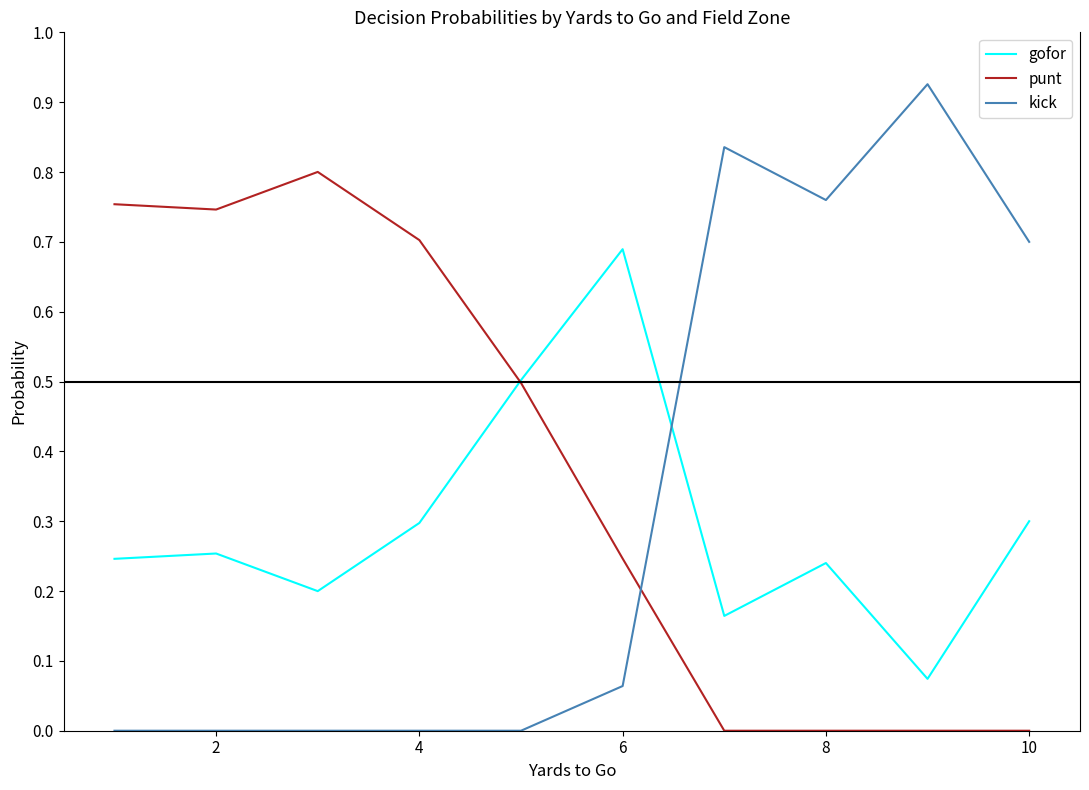

How many intersections are there between punt and kick?

1